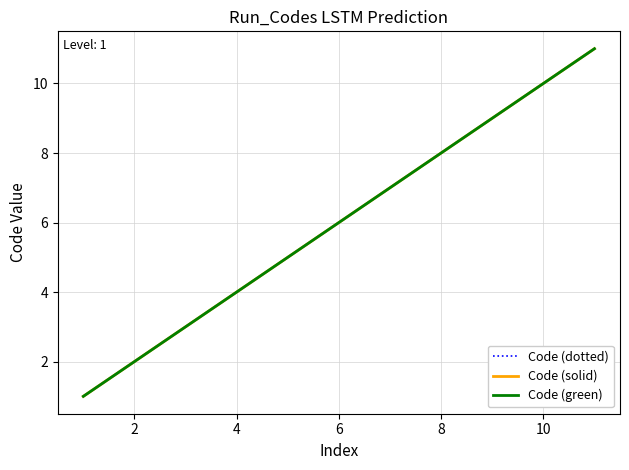

Which series has the largest range (max minus min)?

Code (dotted)